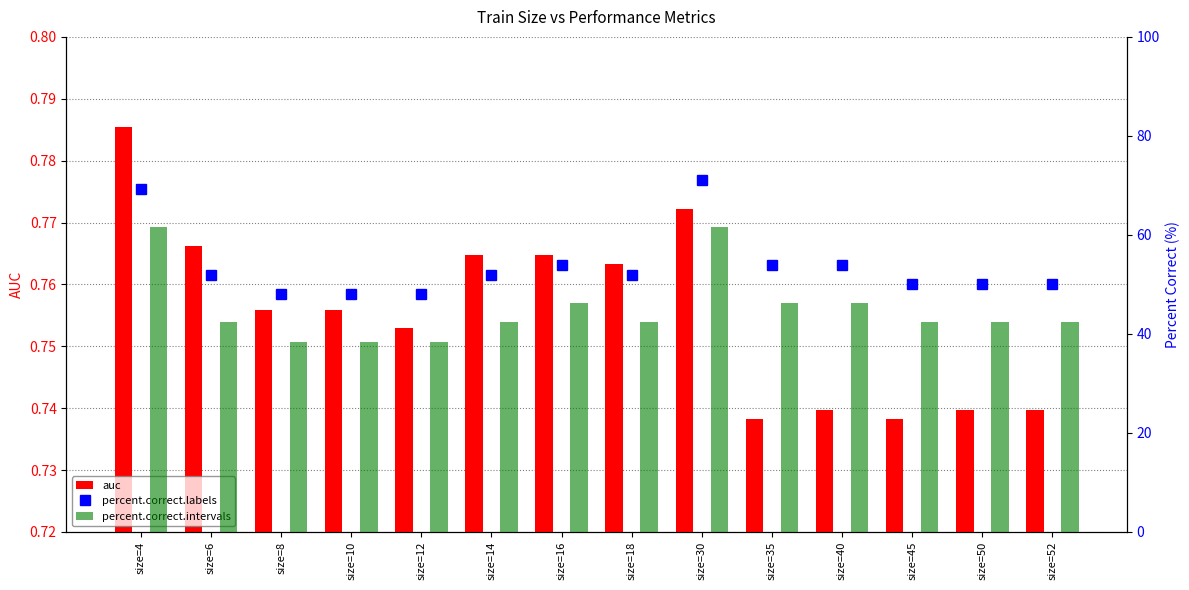

Which series has the largest range (max minus min)?

percent.correct.labels